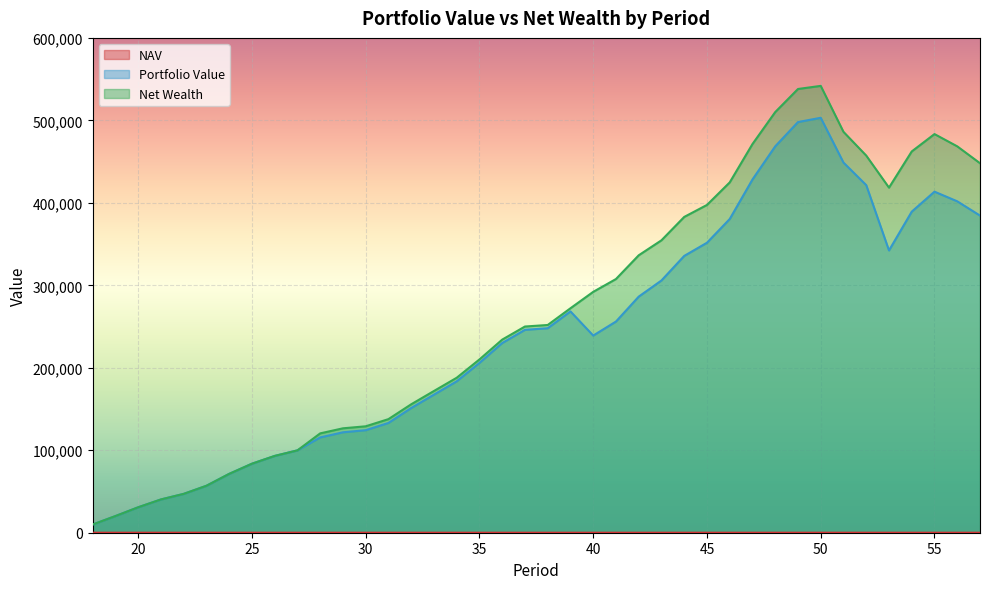

The NAV series shows 13.7 at 19. True or false?

True